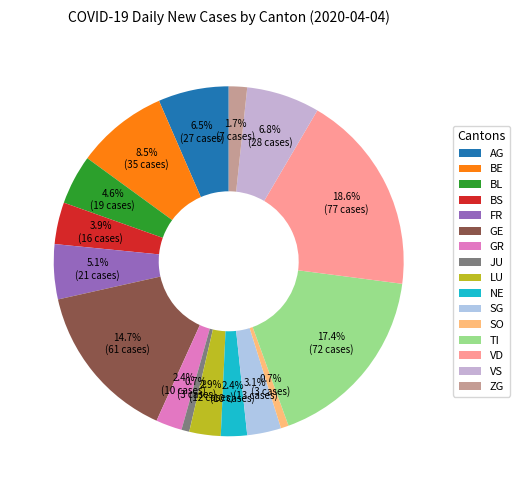

True or false: VD accounts for 19% of the total.

True